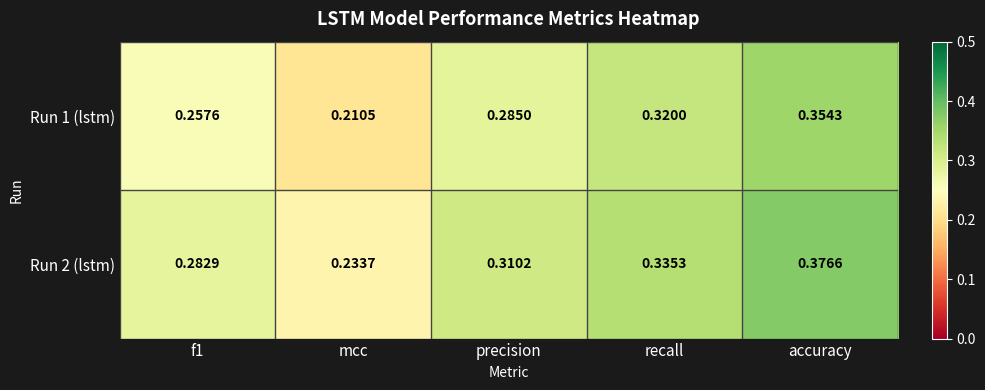

At which label is Run 1 (lstm) closest to 0?

mcc